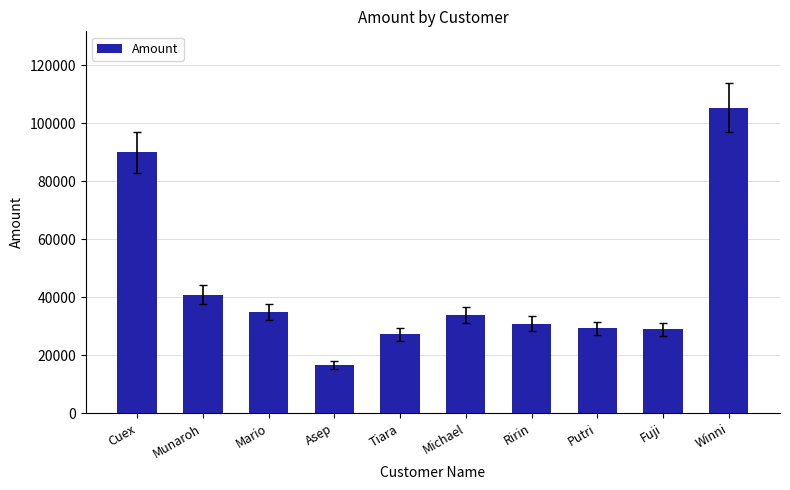

The chart shows a value of 9986 at Asep. True or false?

False